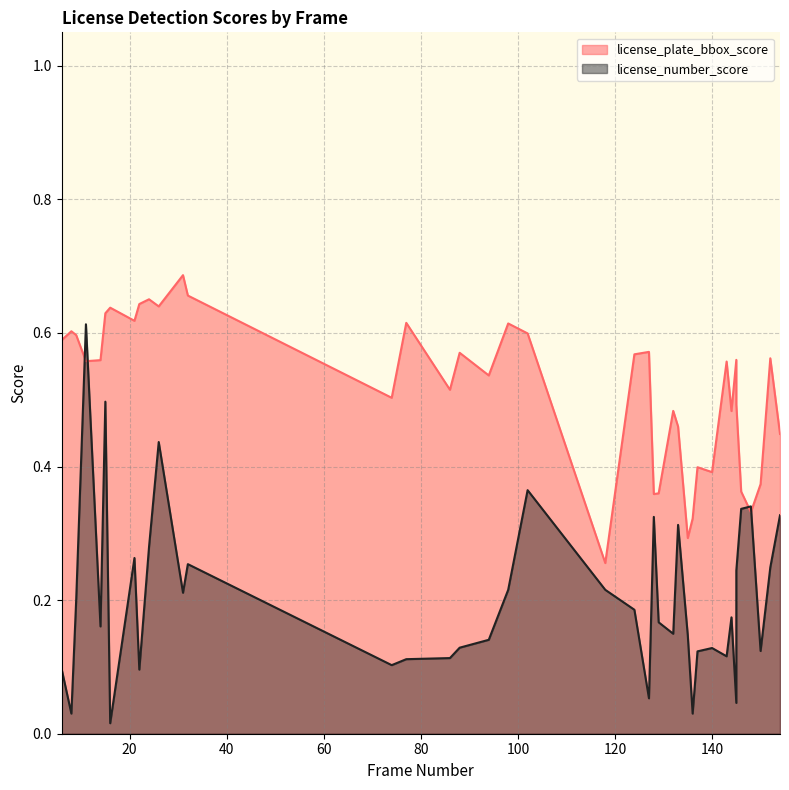

What is the difference between the second highest and minimum values in the license_number_score series?

0.5